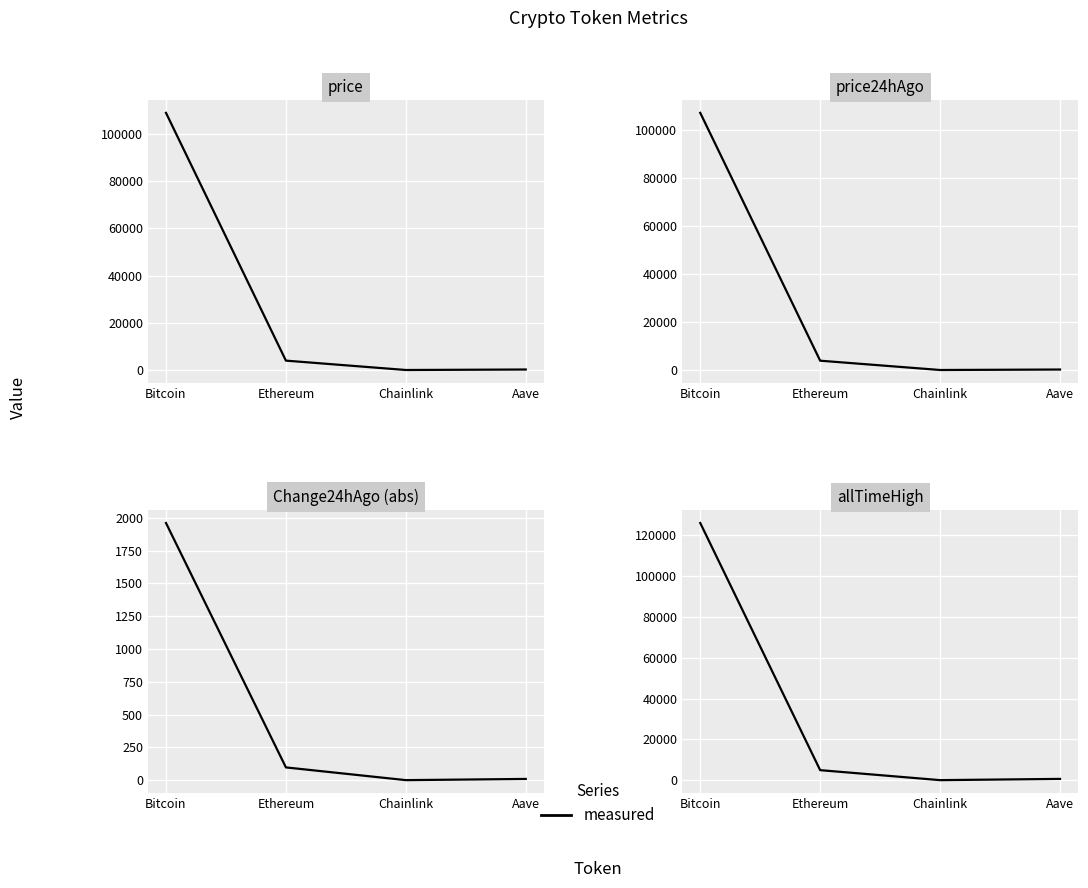

How many values are below 4946?

2